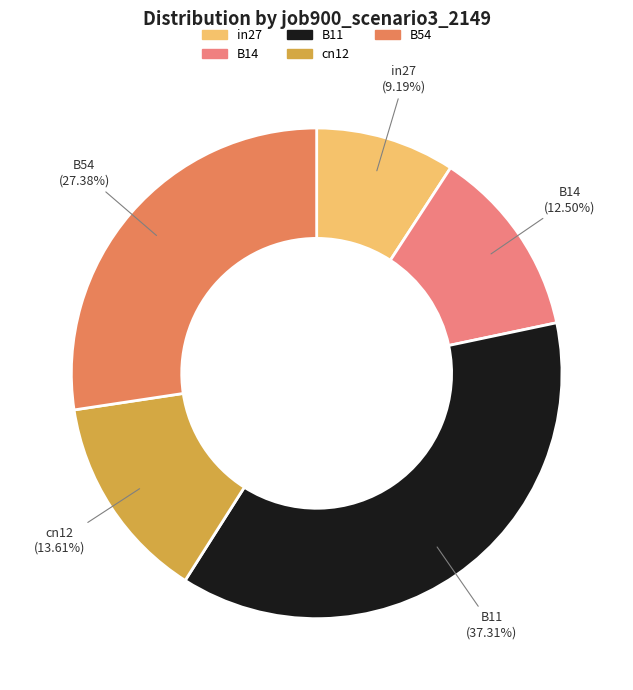

The cn12 slice represents 6% of the pie. True or false?

False